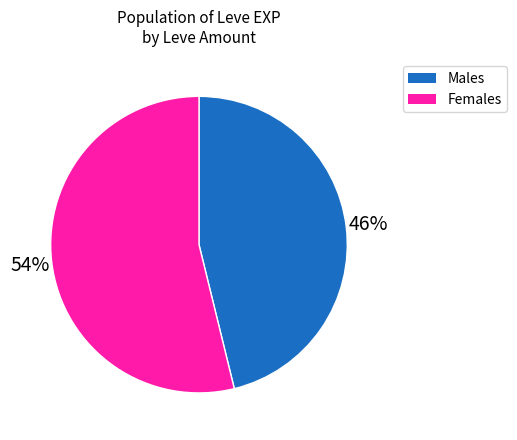

Rank the categories by value from highest to lowest.

Females, Males